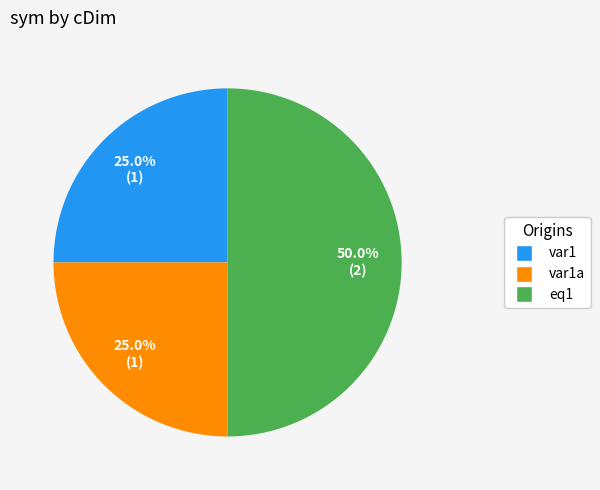

Which slice is the largest?

eq1